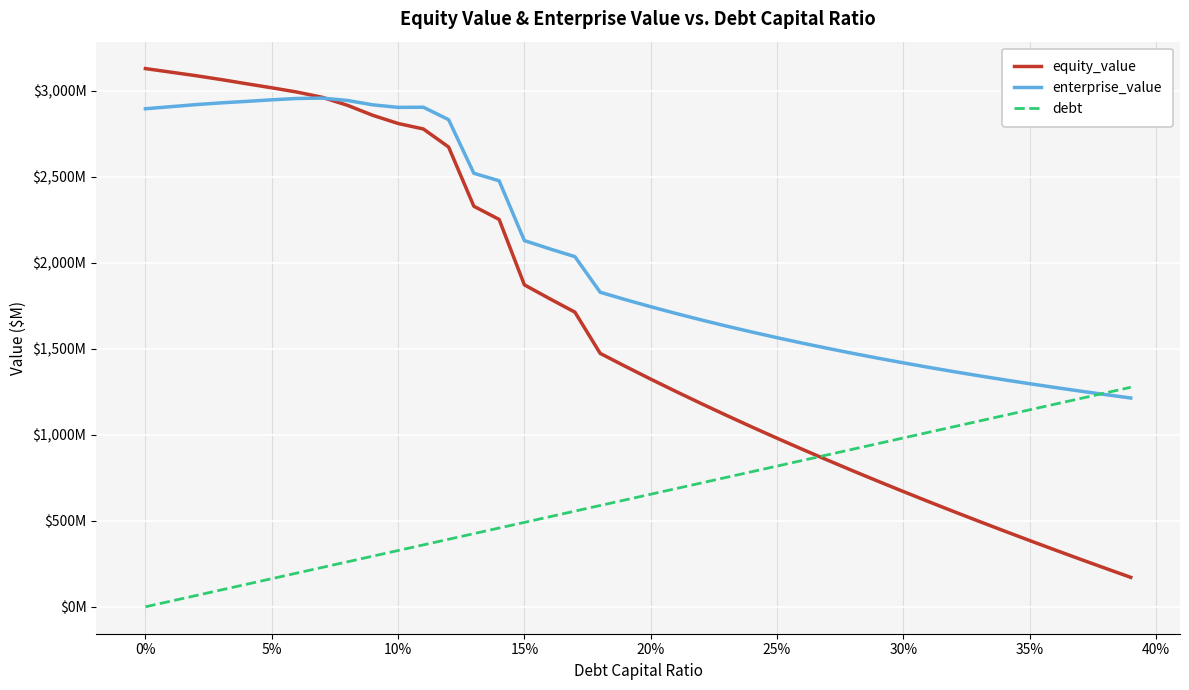

Does the chart have visible grid lines?

Yes